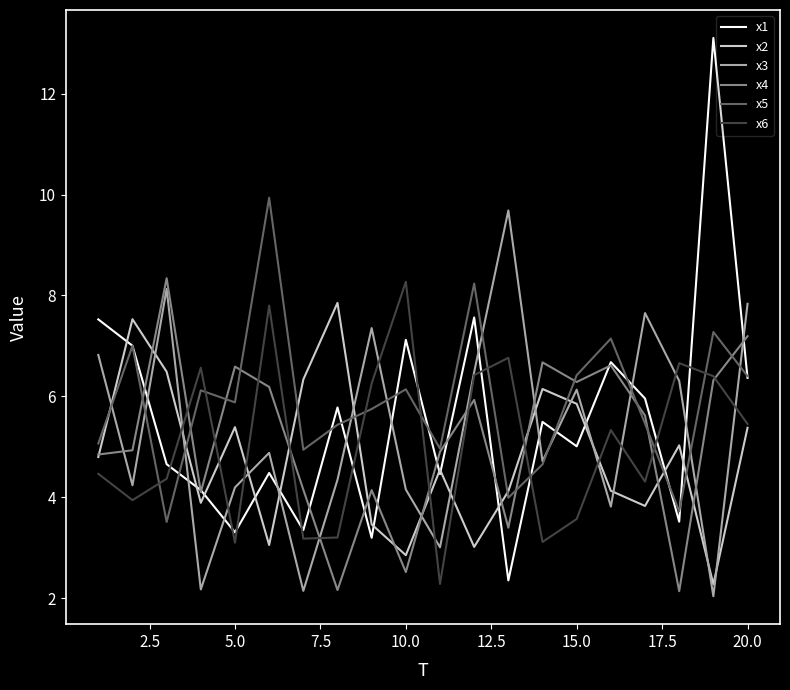

What is the minimum value for x2?

2.3